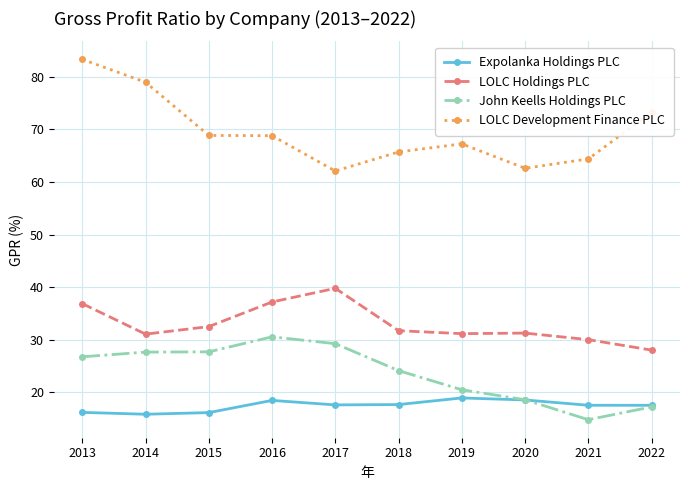

What is the sum of all LOLC Development Finance PLC values?

695.2